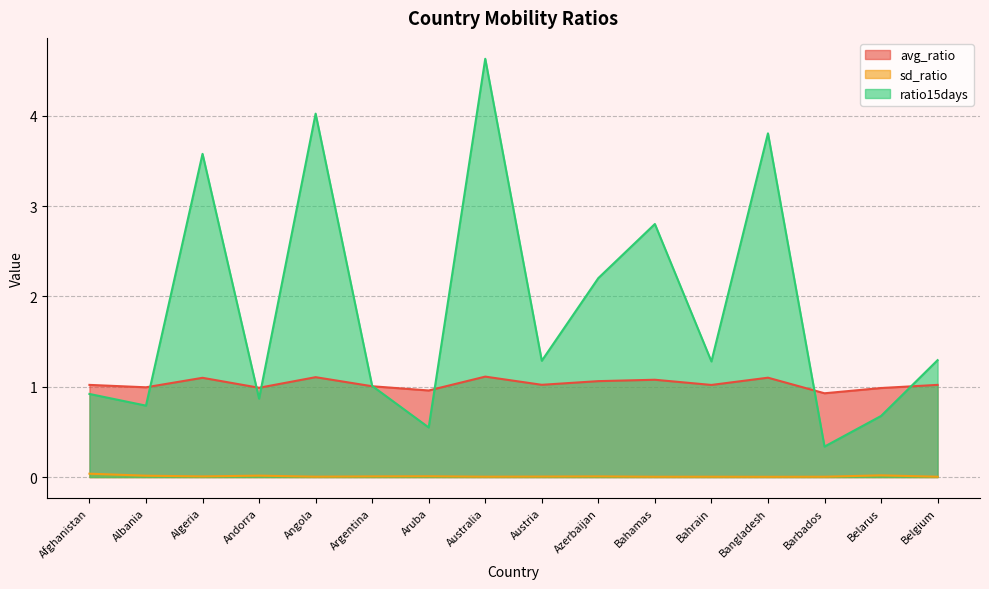

Where is the first local maximum for avg_ratio?

Algeria